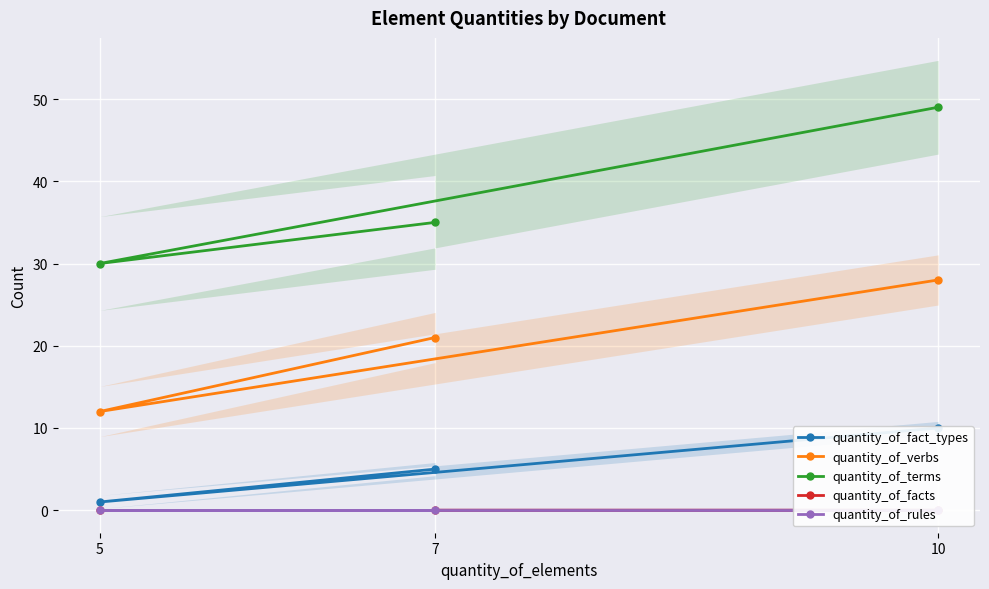

Where does the quantity_of_terms series first go above 35?

10